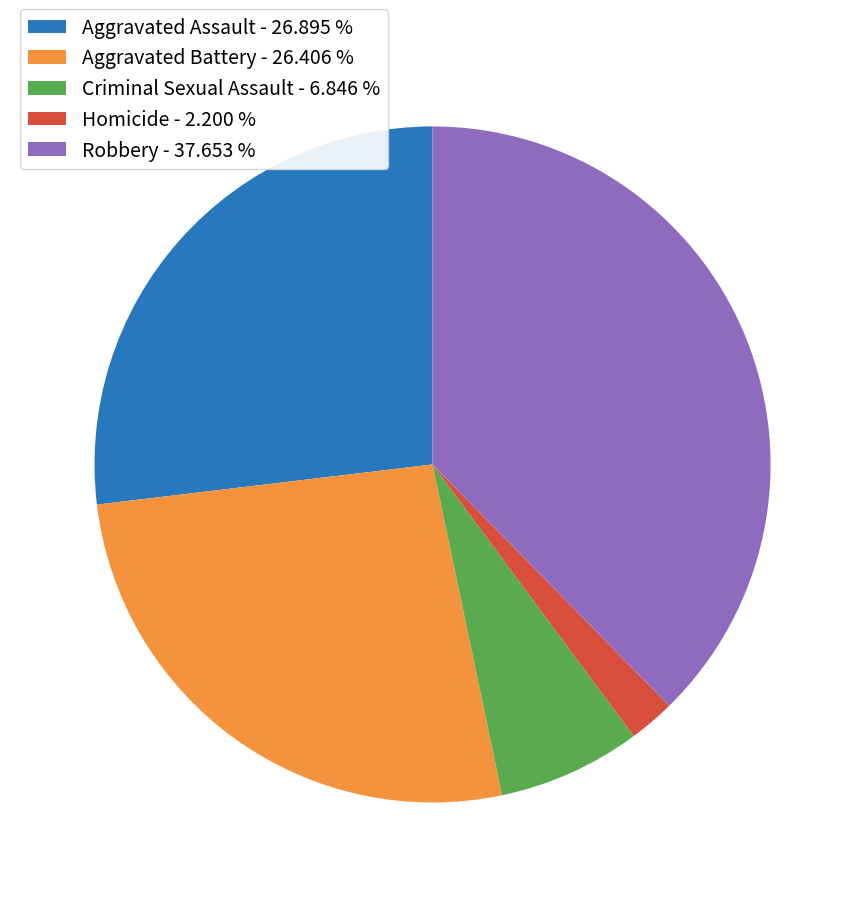

Which slice is the smallest?

Homicide